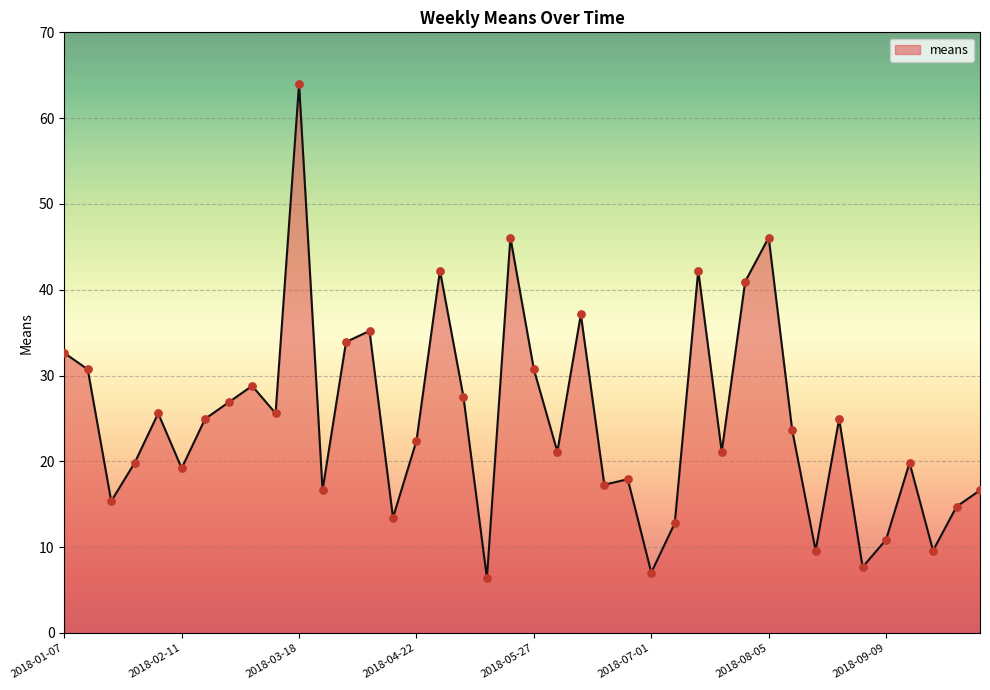

What is the smallest value displayed?

6.4